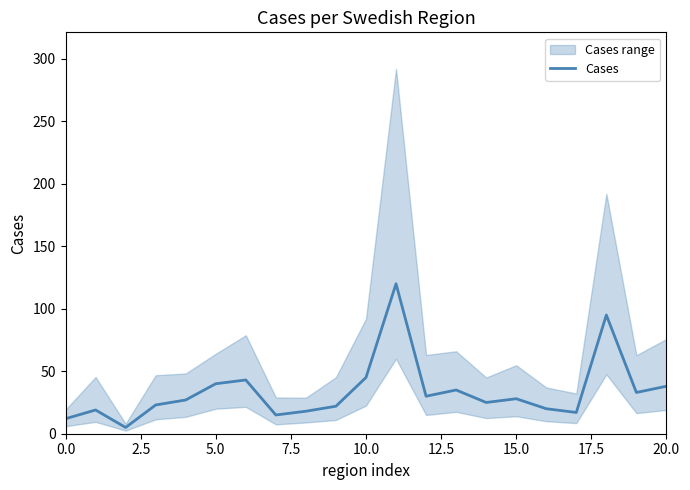

Reading left to right, what are all the values shown in this chart?

12	19	5	23	27	40	43	15	18	22	45	120	30	35	25	28	20	17	95	33	38